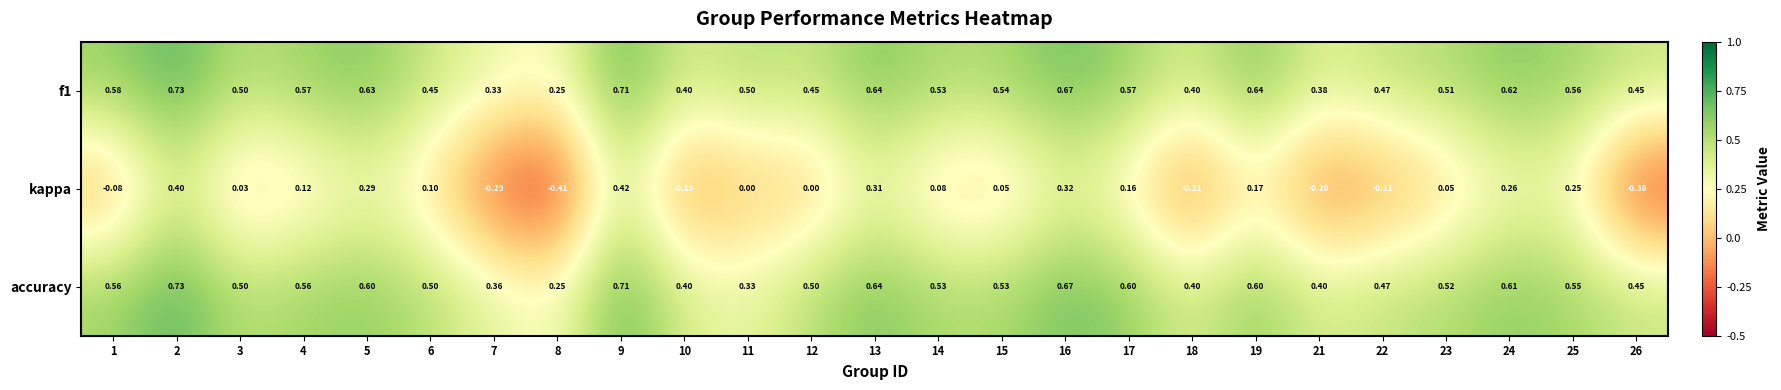

At how many categories does at least one series exceed 0?

25